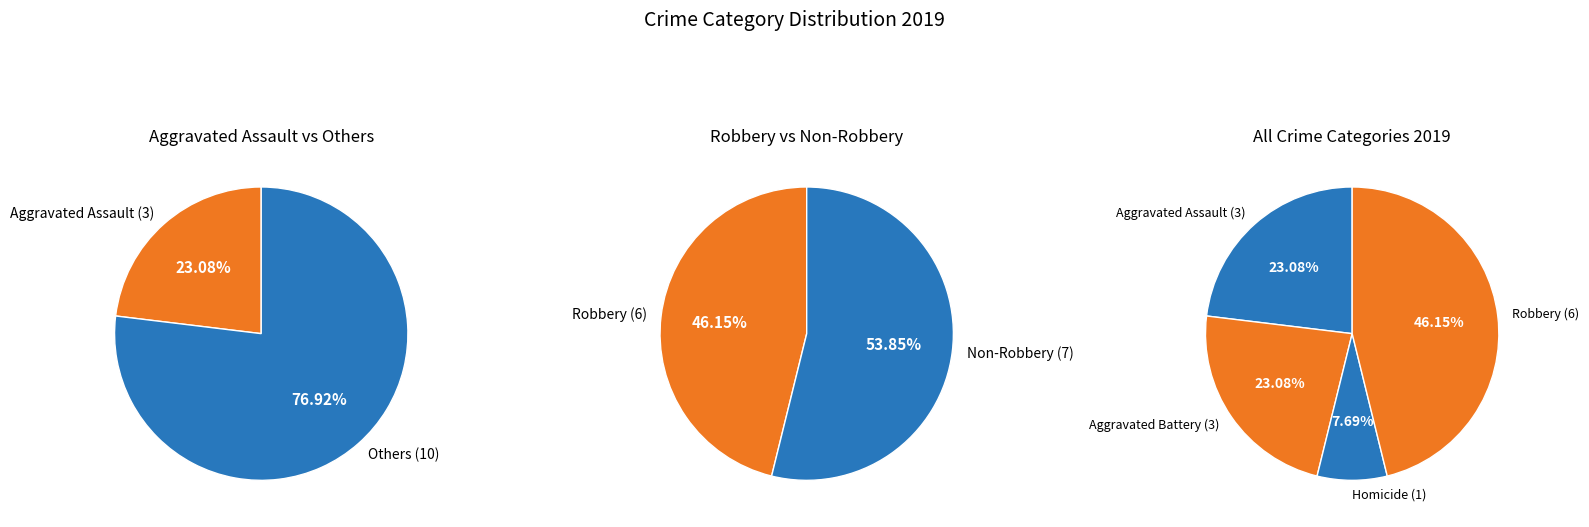

Which slice is the largest?

Robbery